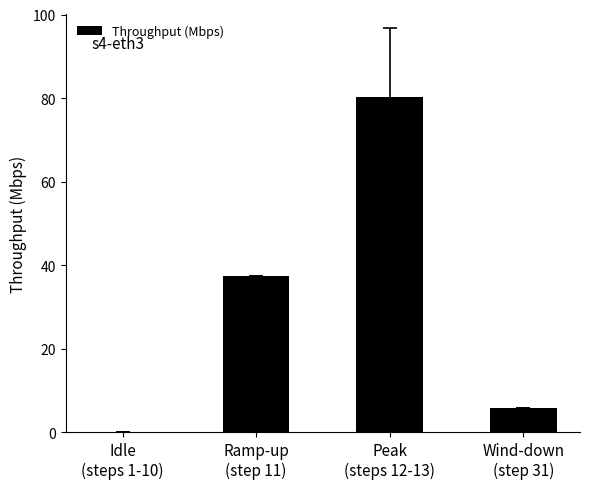

What is the sum of all values?

123.4